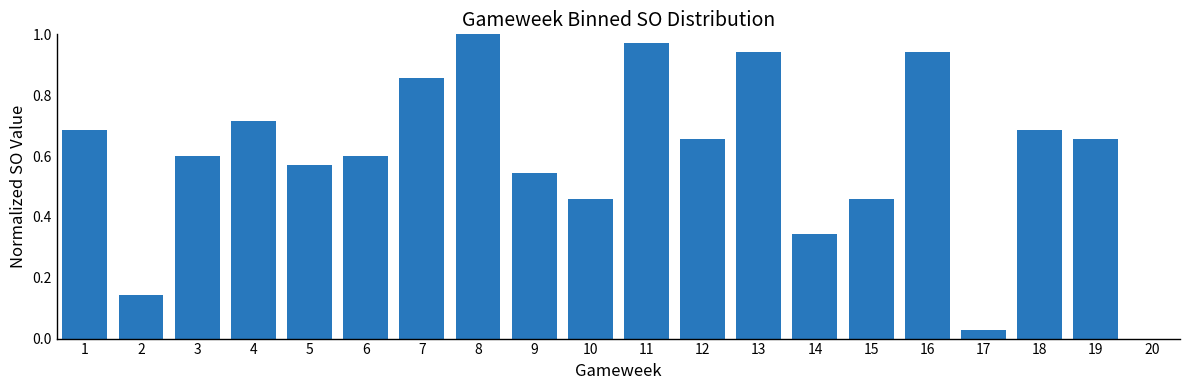

Does the chart contain stacked bars?

No